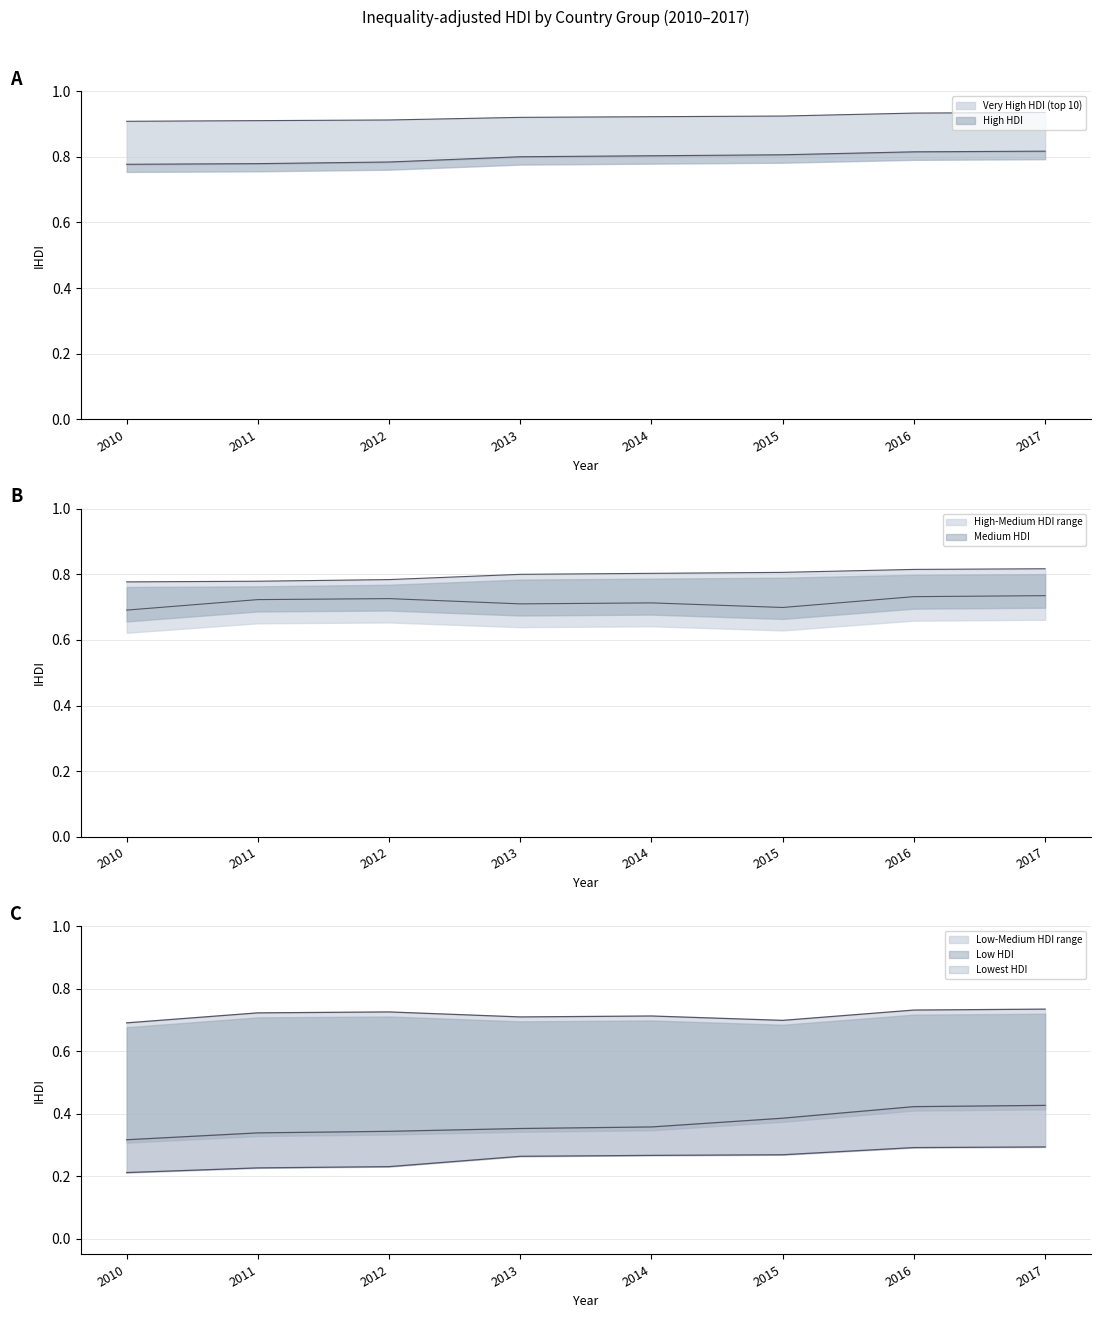

Read the High HDI value at 2015.

0.8